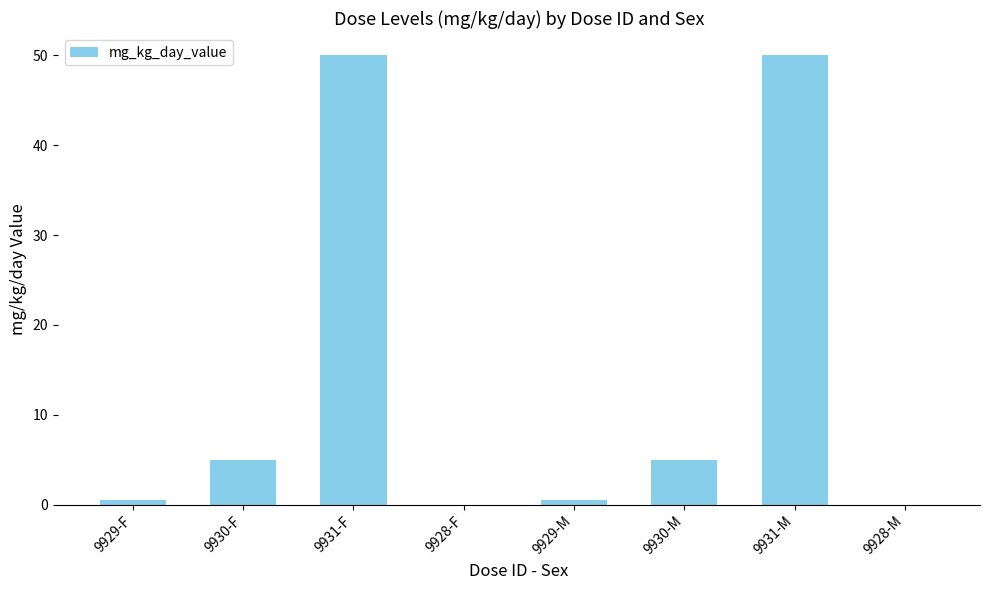

What is the change in value from 9931-F to 9928-F?

-50.0